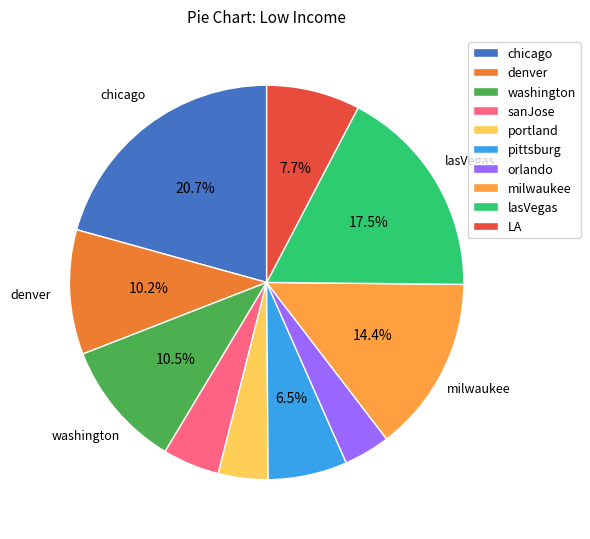

How many segments does this pie chart have?

10